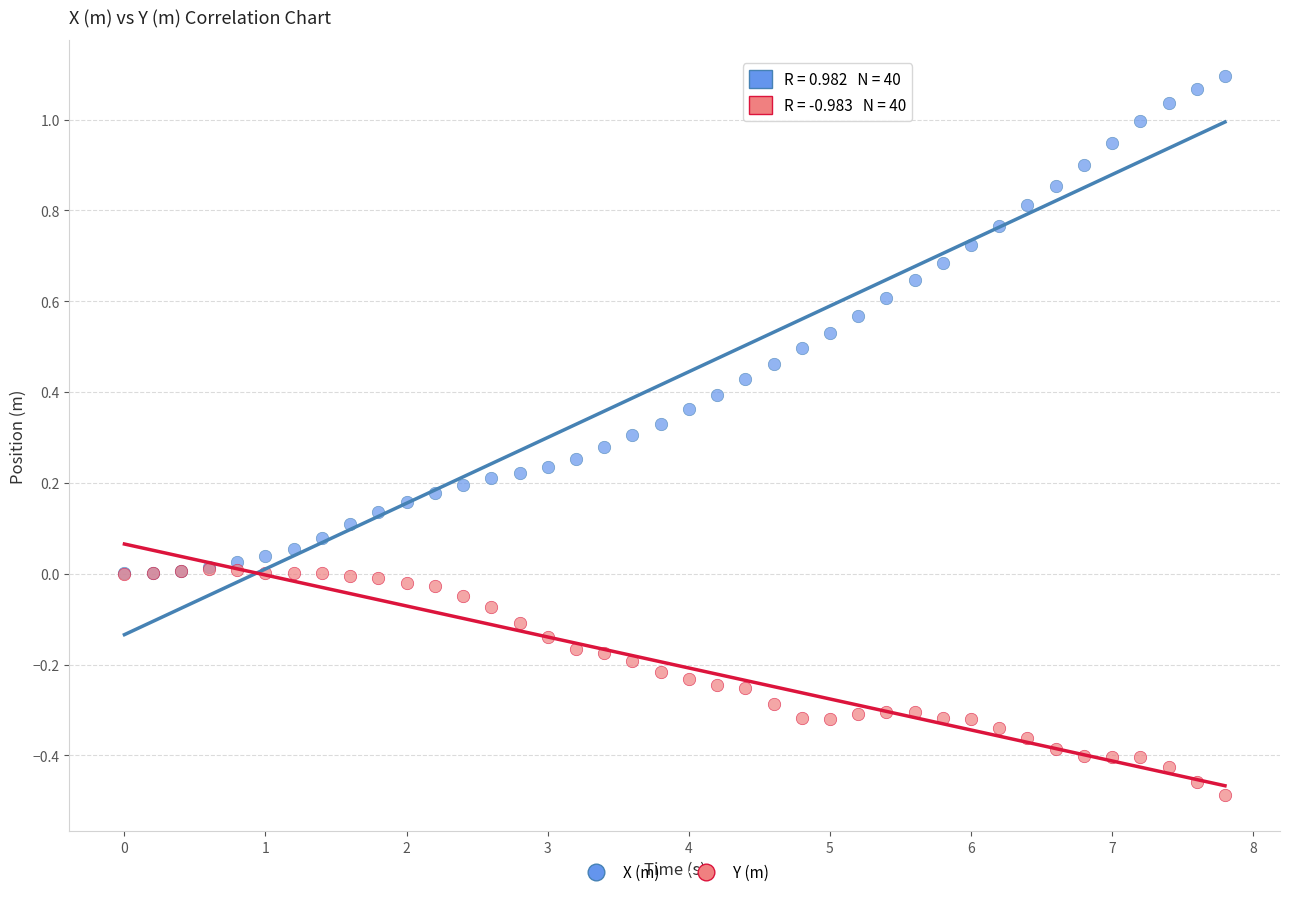

What are all the series names shown in the legend?

X (m), Y (m)